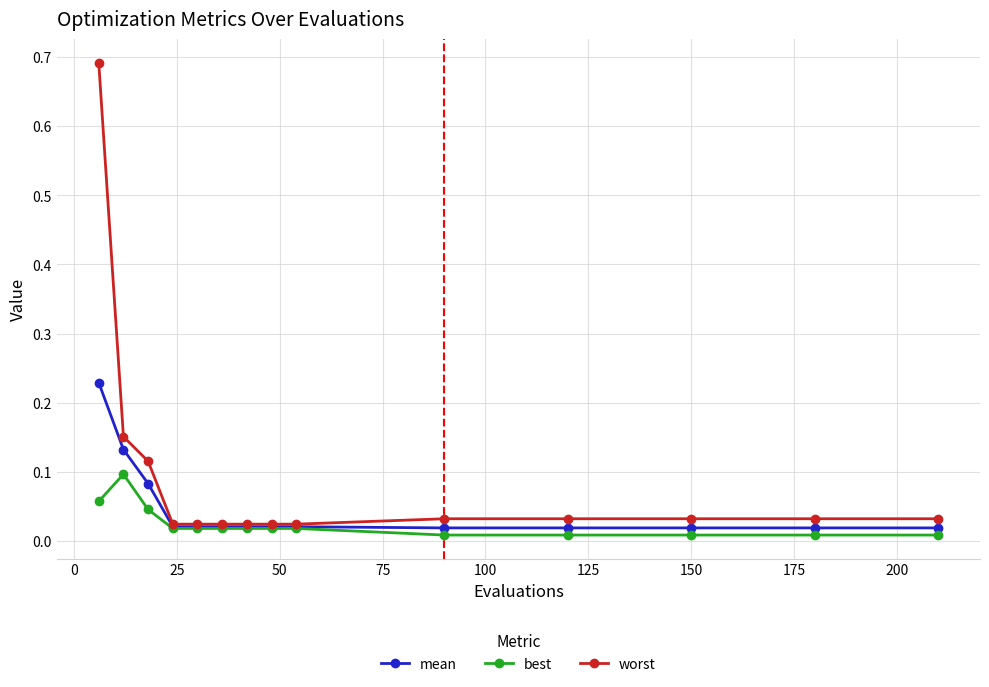

Which series has the largest range (max minus min)?

worst